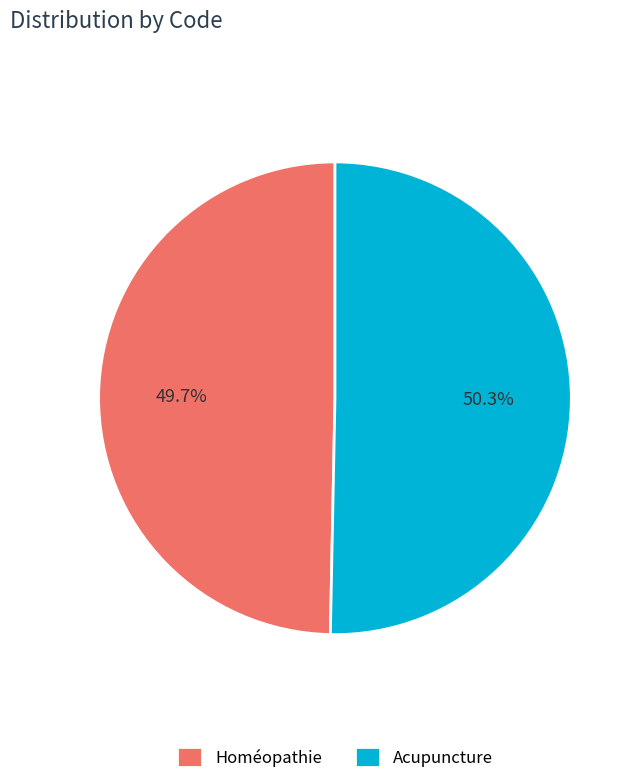

Is there any slice that represents more than half of the pie?

Yes